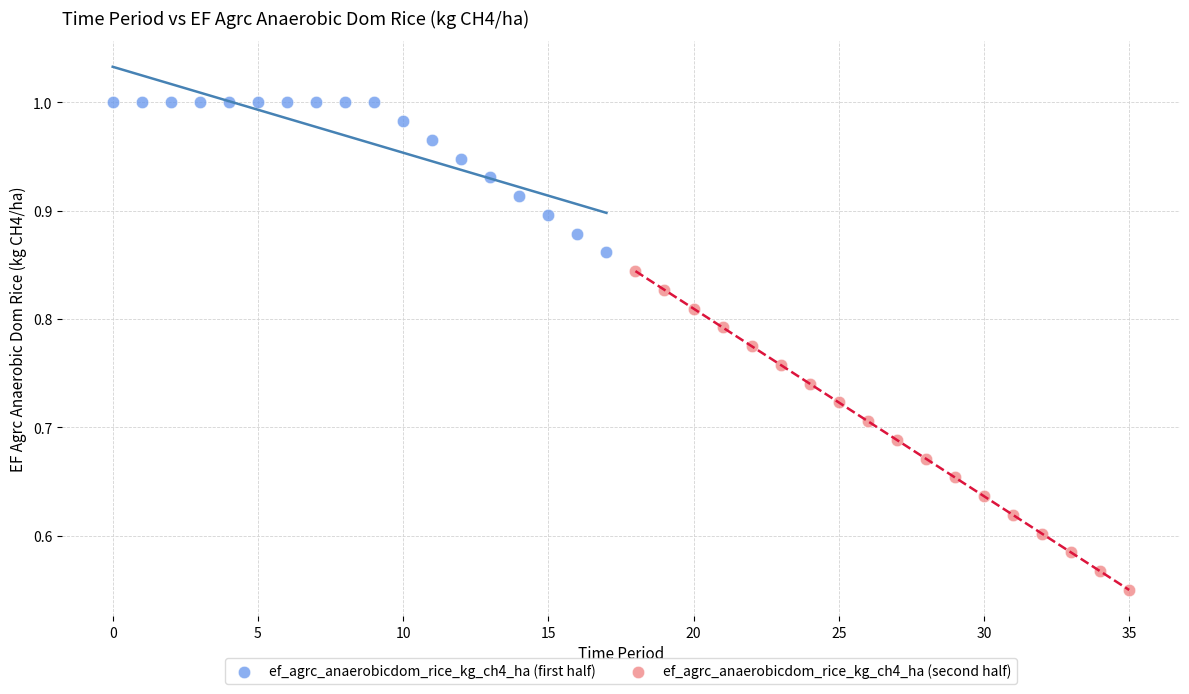

Which series has the largest Y range (max minus min)?

ef_agrc_anaerobicdom_rice_kg_ch4_ha (second half)